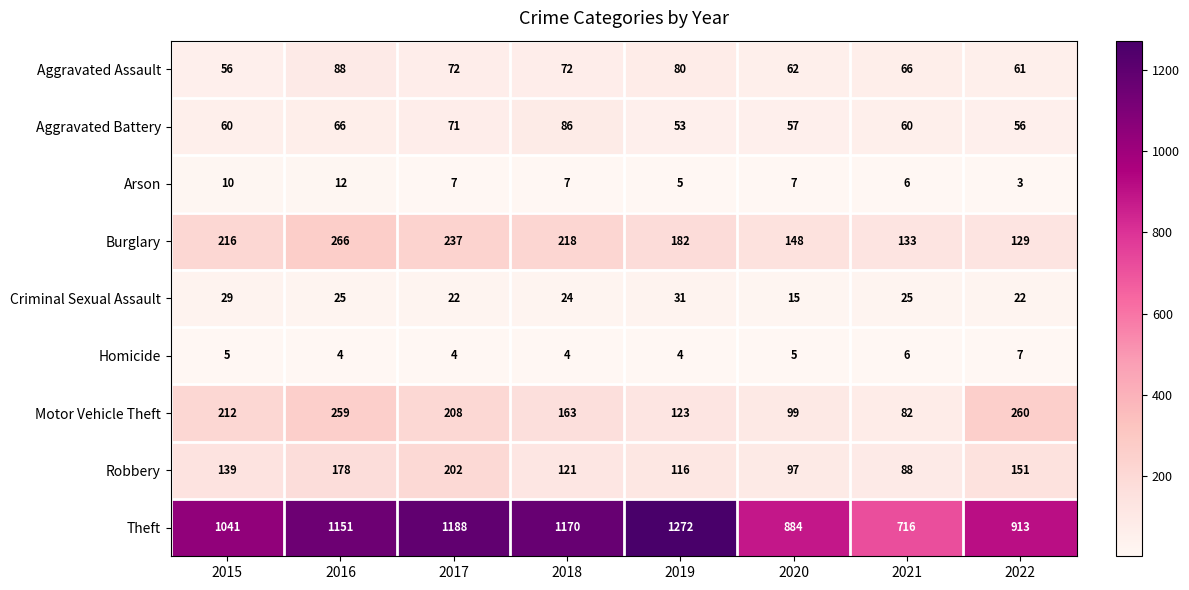

At which category is the sum across all series the highest?

2016